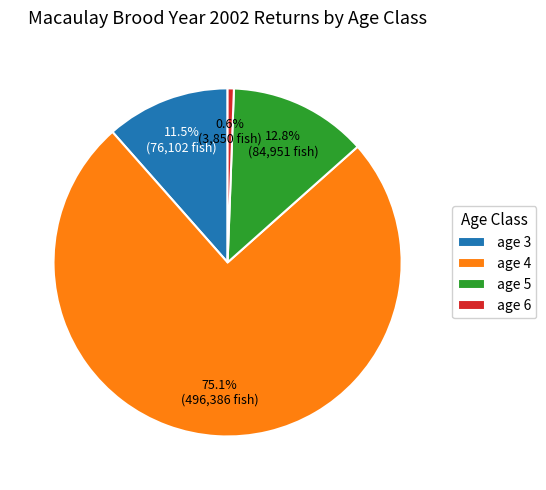

What is the ratio of the value at age 6 to the value at age 3?

0.1